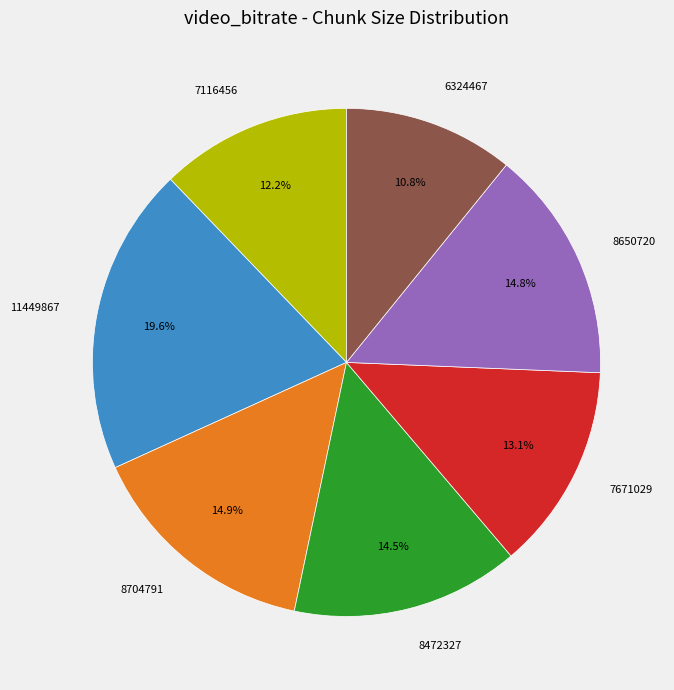

Count the number of slices in the pie.

7